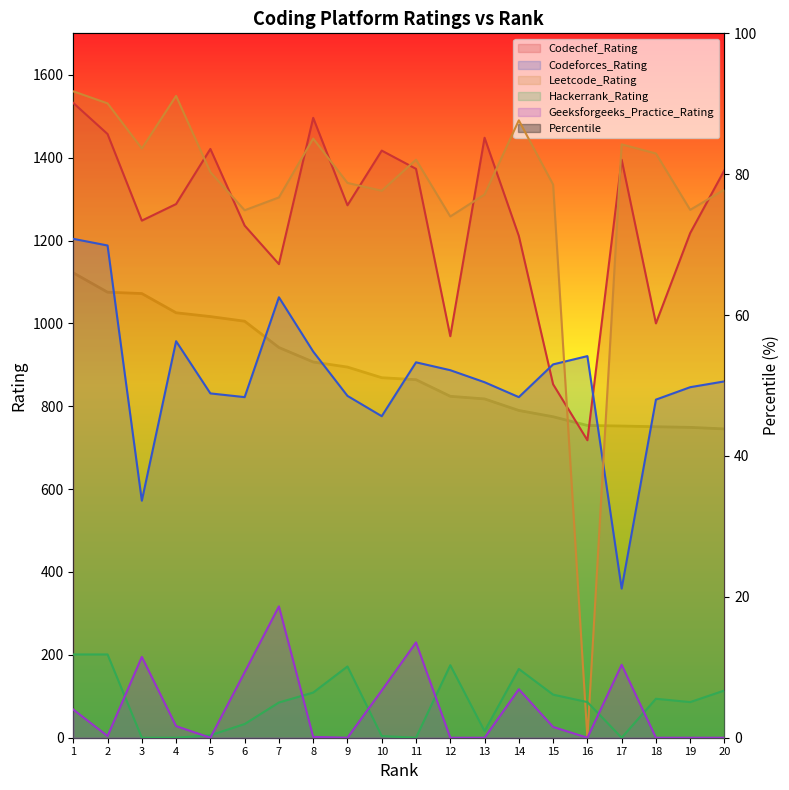

What is the total value across all series at 9?

3673.6